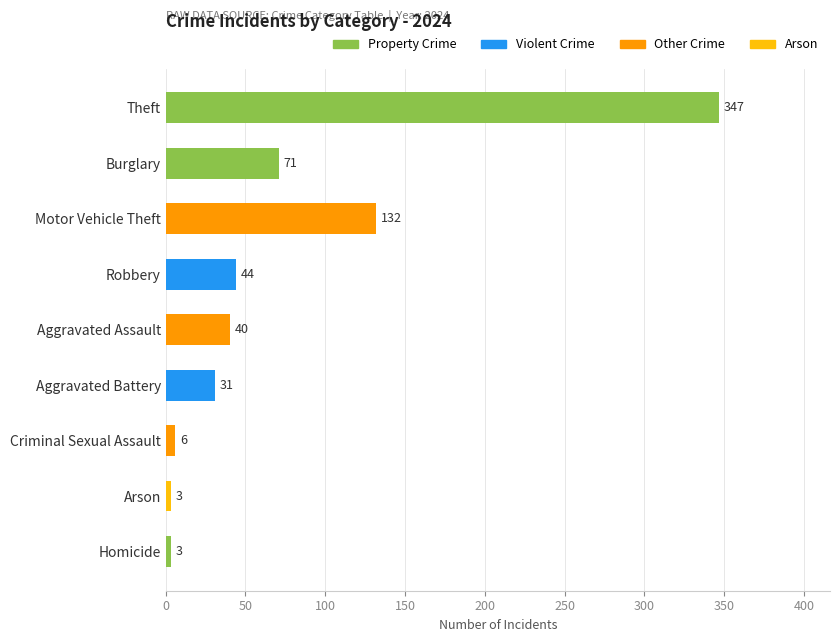

Are the bars horizontal?

Yes